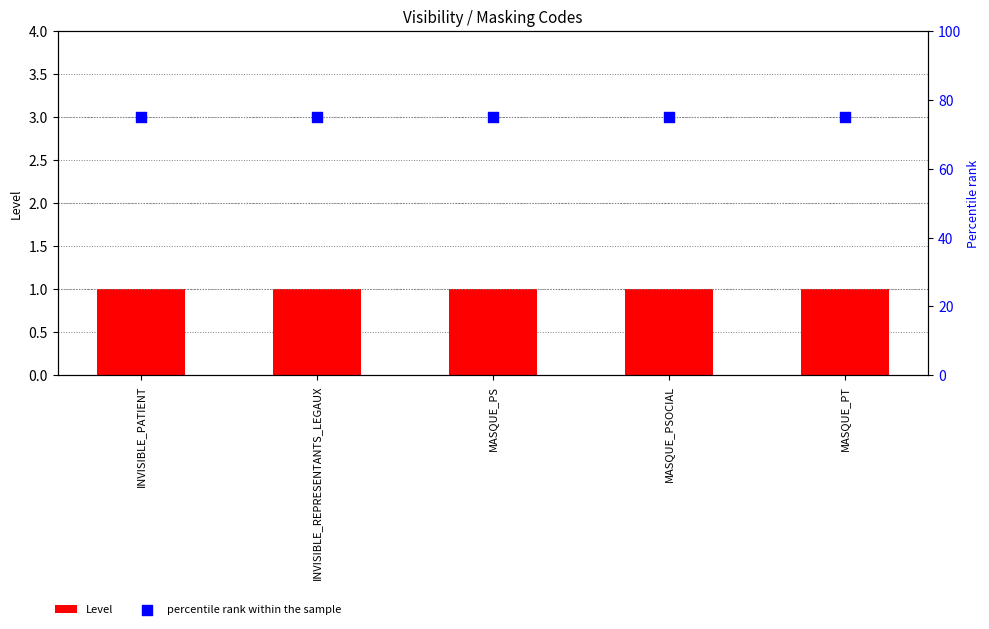

Which series contains the lowest Y value?

Level